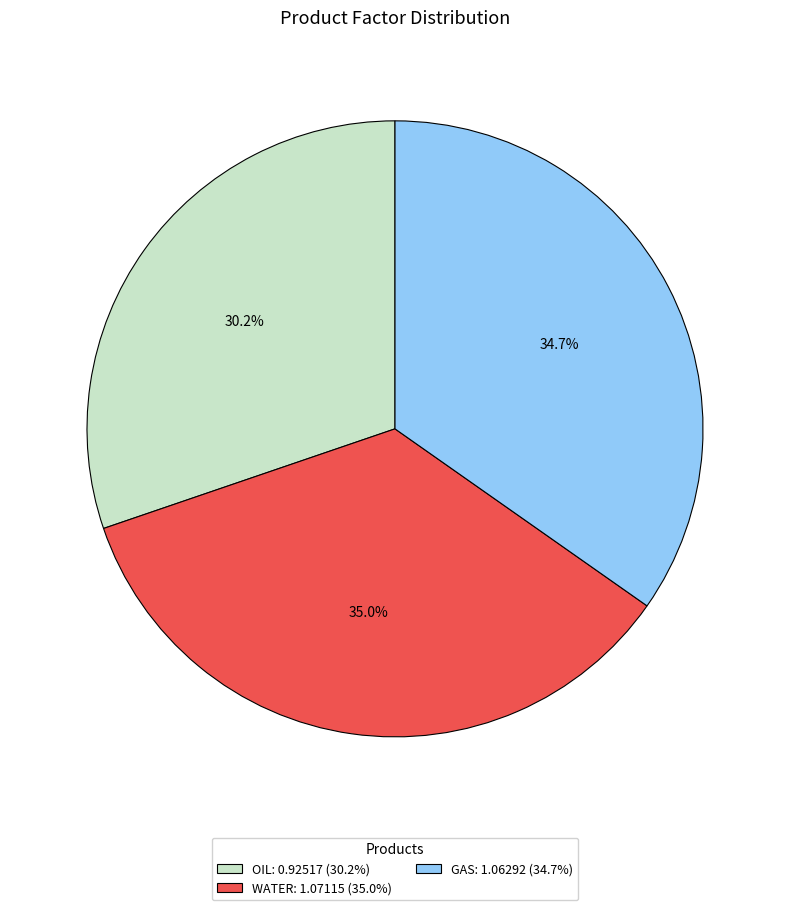

How many segments does this pie chart have?

3